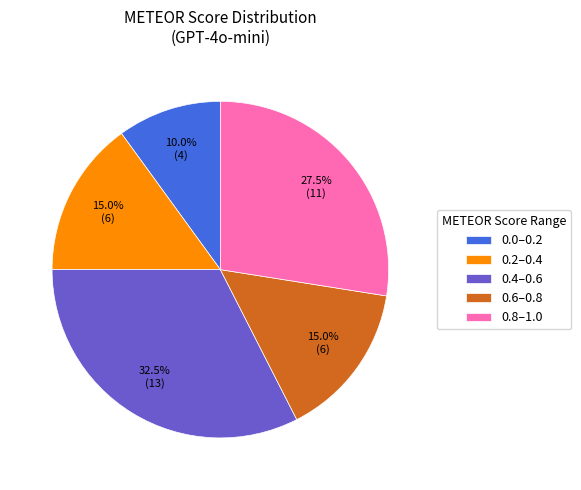

Which slice is the largest?

0.4–0.6